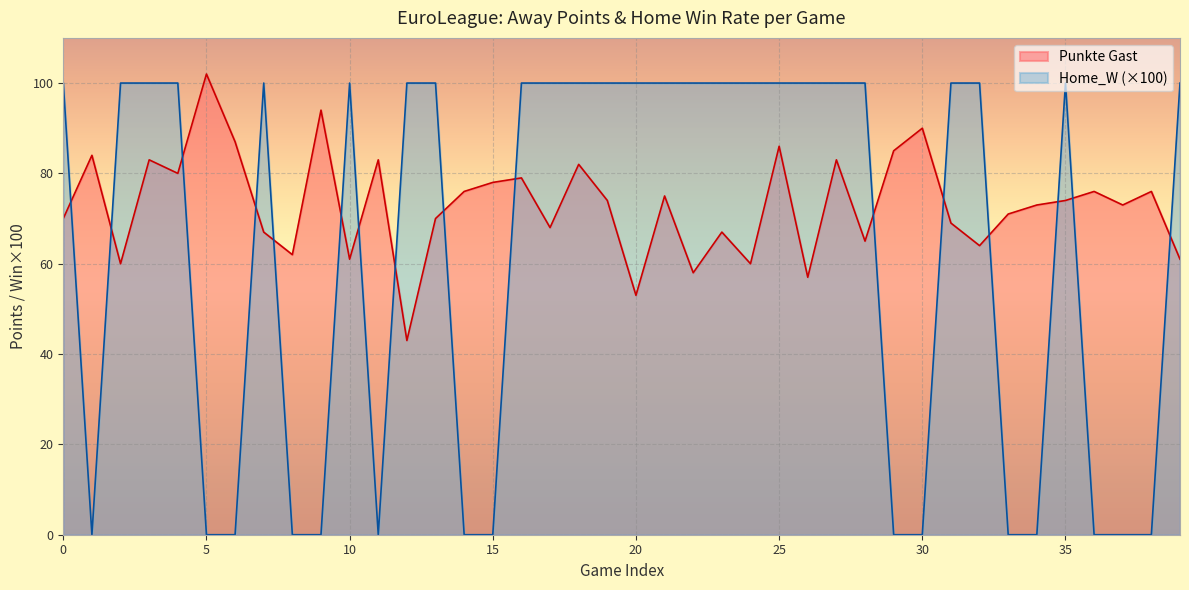

The Home_W series shows 100 at 73. True or false?

True